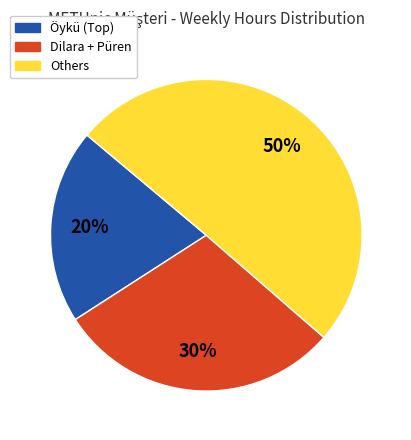

To the nearest percent, what is the difference between the largest and smallest slice percentages?

30%